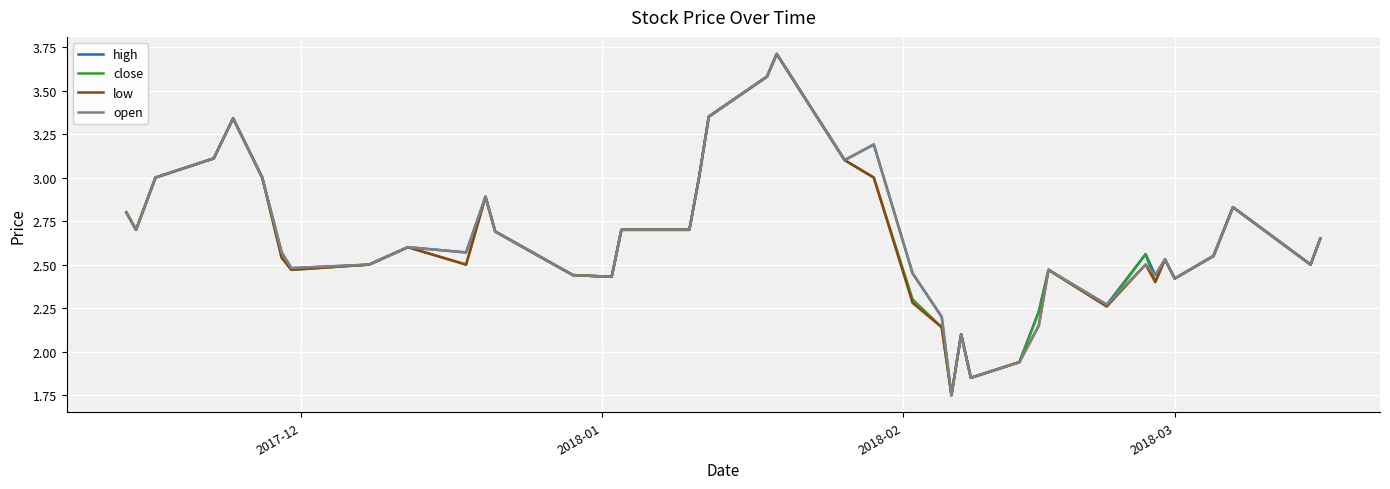

How many lines are shown in the chart?

4